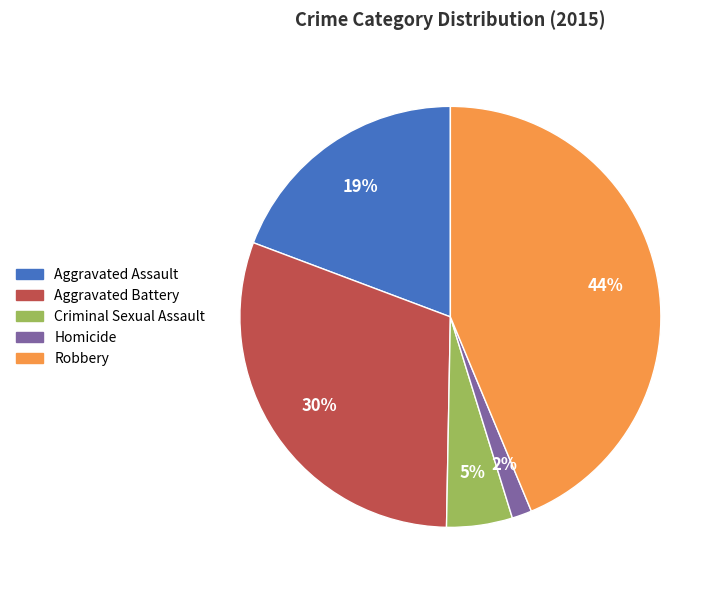

Is there any slice that represents more than half of the pie?

No